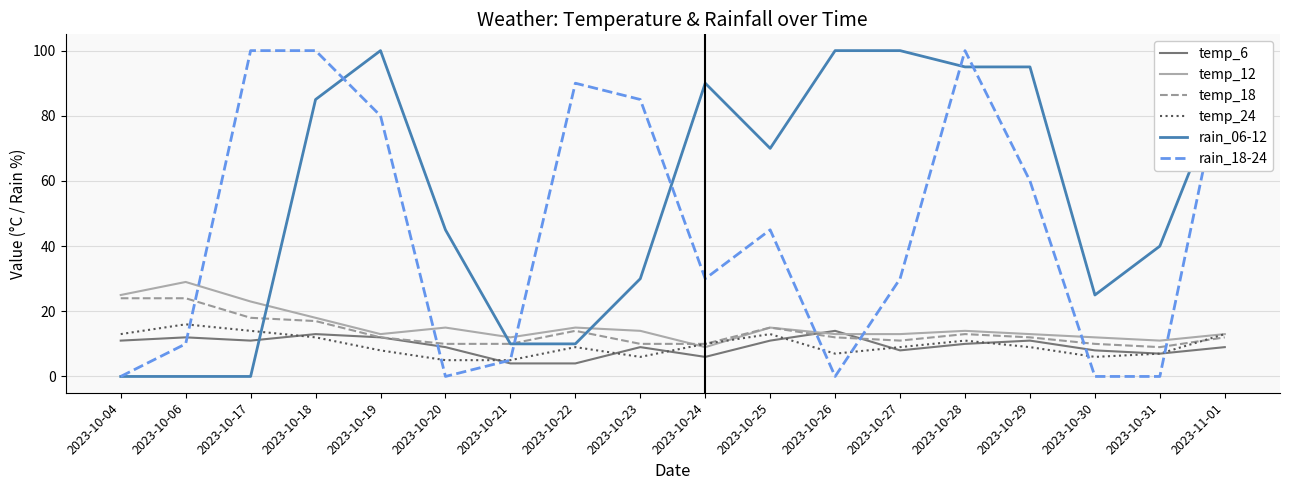

What is the spread (max minus min) of values at 2023-10-21?

8